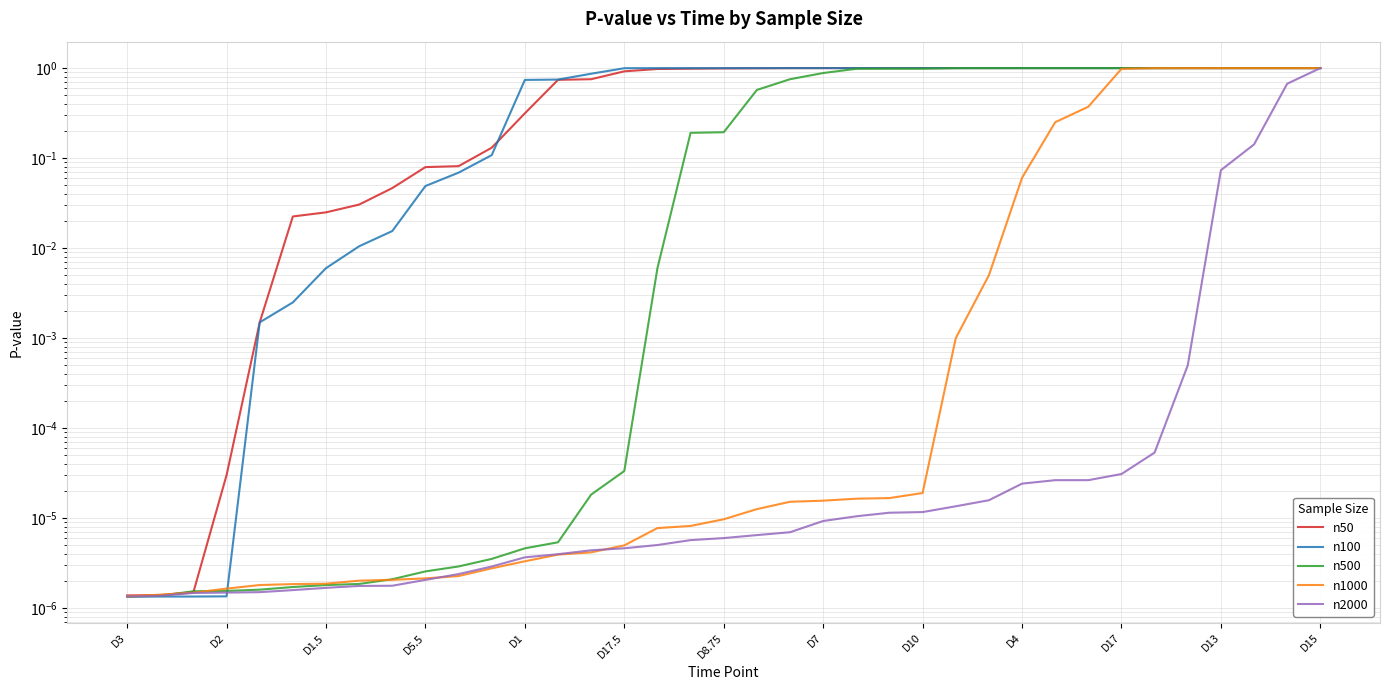

True or false: n2000 has more than 0 points higher than both neighbors.

False